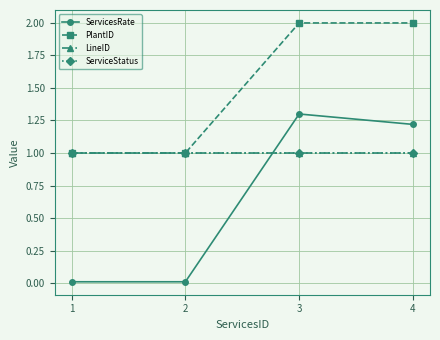

Which series has the largest total across all categories?

PlantID